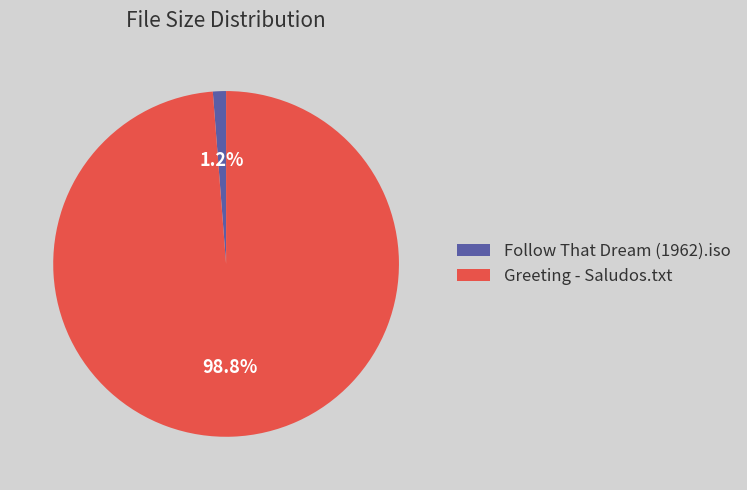

Which has a higher value, Greeting - Saludos.txt or Follow That Dream (1962).iso?

Greeting - Saludos.txt